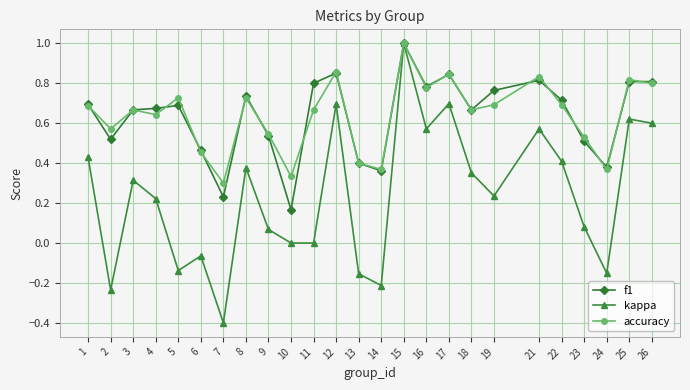

What is the maximum value shown in the chart?

1.0